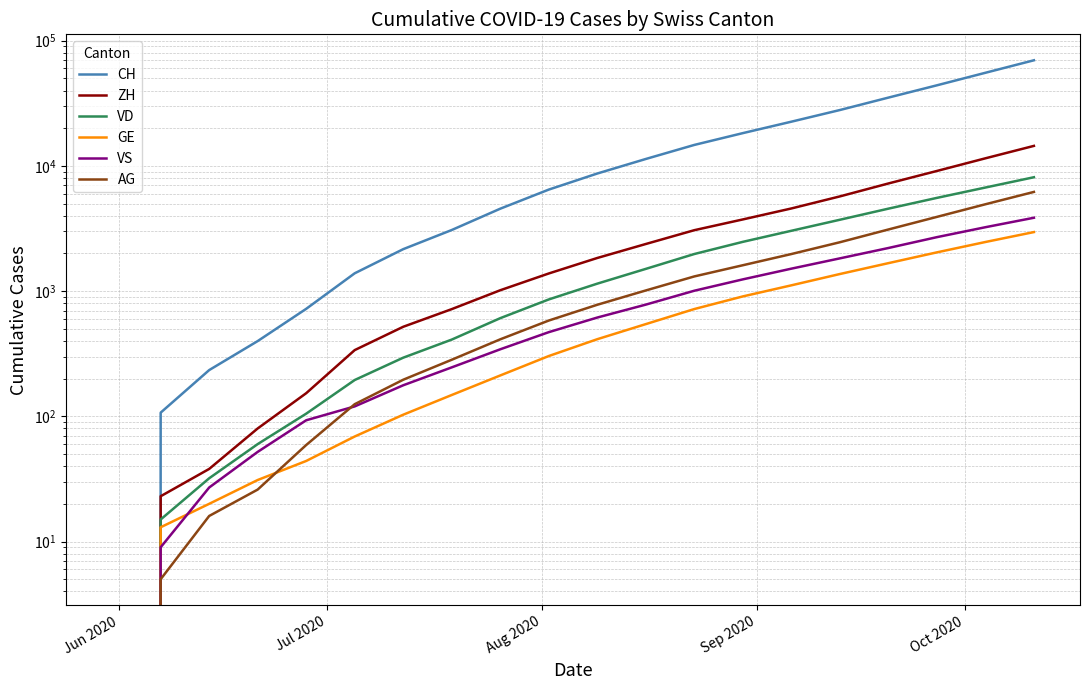

True or false: GE and VD cross at least once.

False